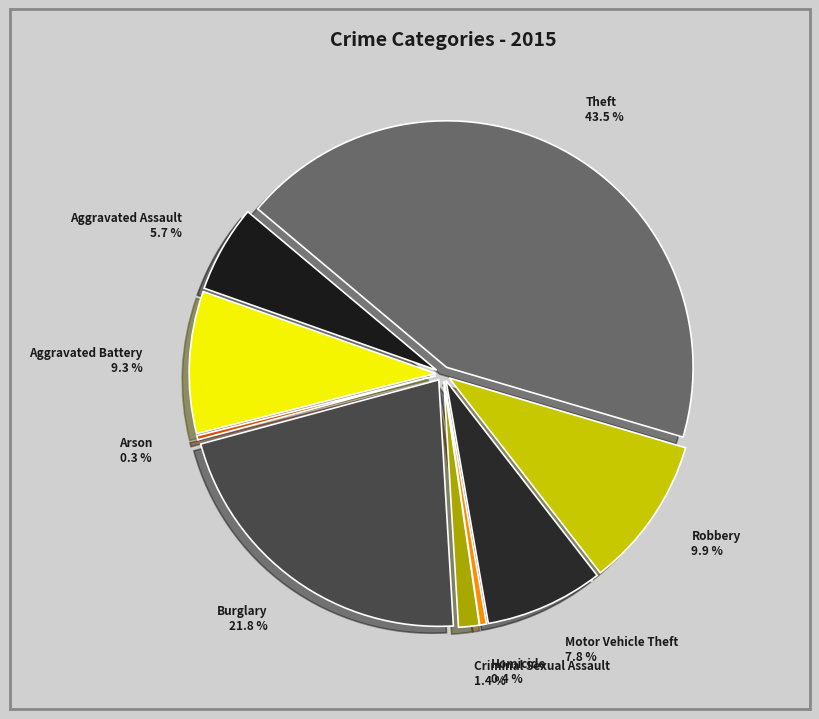

Is it true that Aggravated Battery is 17% of the pie?

False